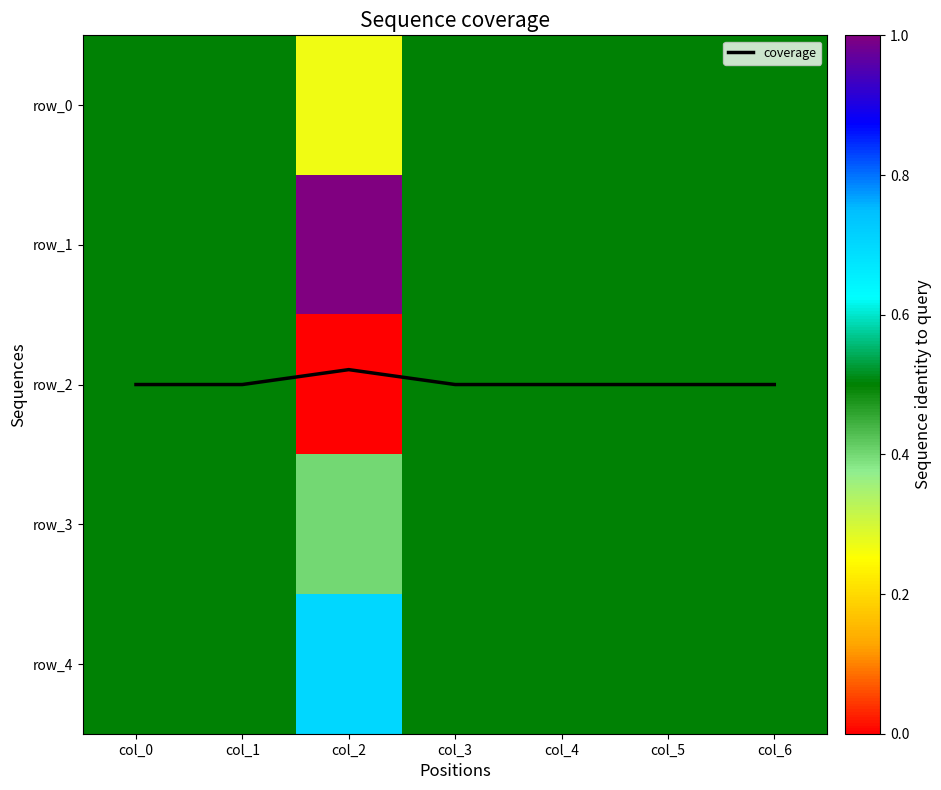

List the series in order of their peak value, highest first.

coverage, row_1, row_4, row_0, row_2, row_3